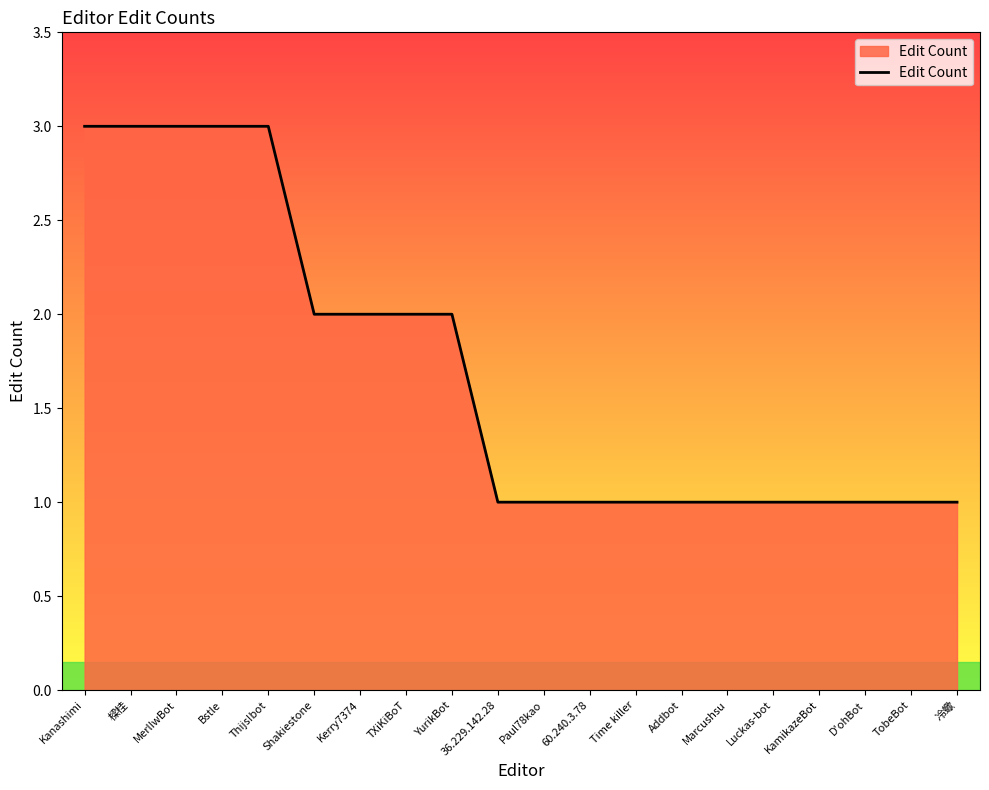

True or false: the data shows 2 at Shakiestone.

True